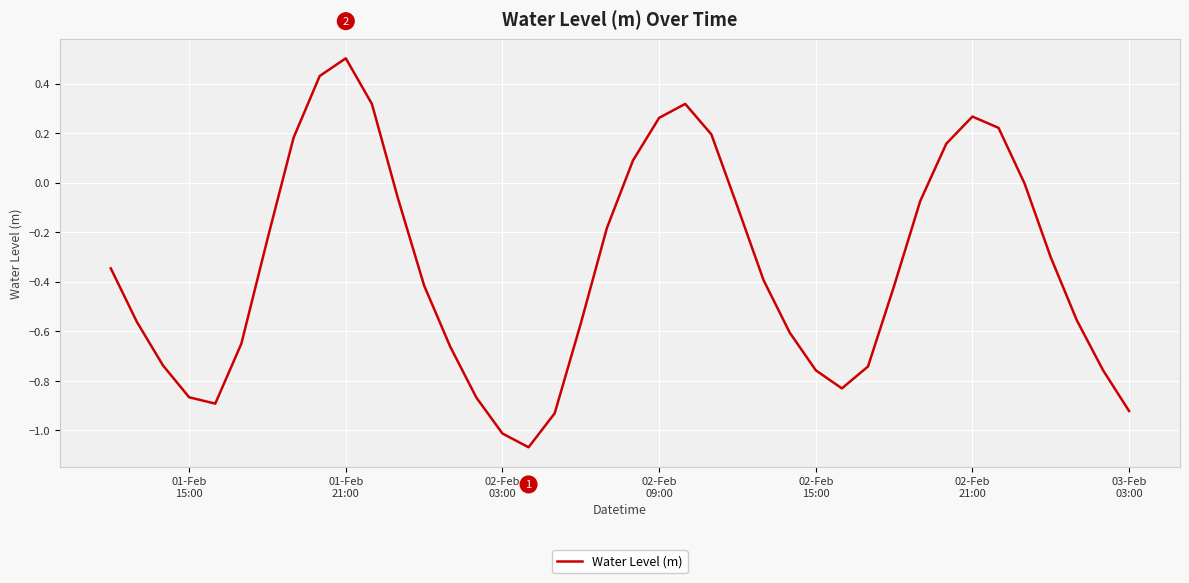

What is the difference between the maximum and minimum values?

1.6